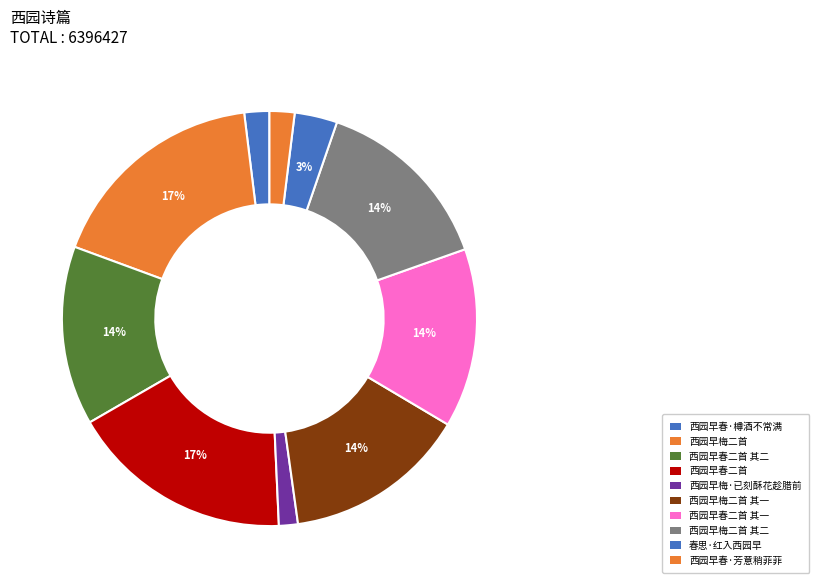

Combined, do 西园早梅二首 and 西园早春二首 其二 account for over 50%?

No